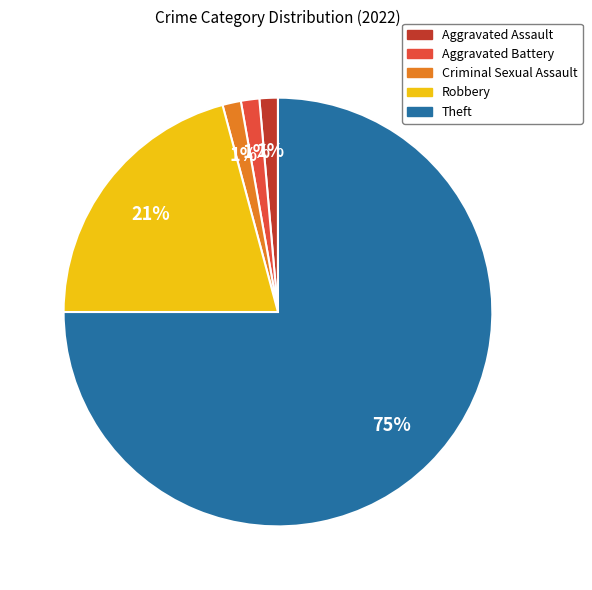

Which category accounts for the majority?

Theft